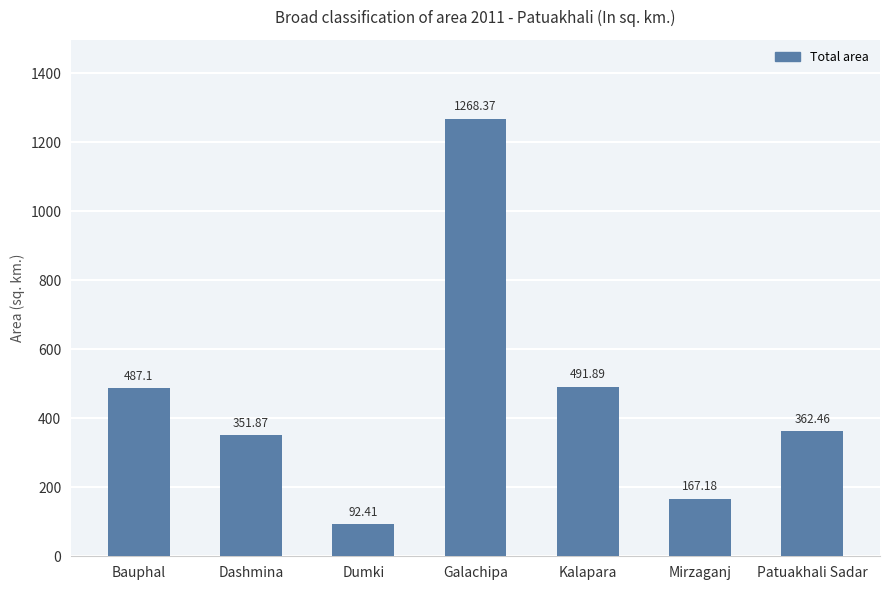

What is the value of the 7th bar from the left?

362.5